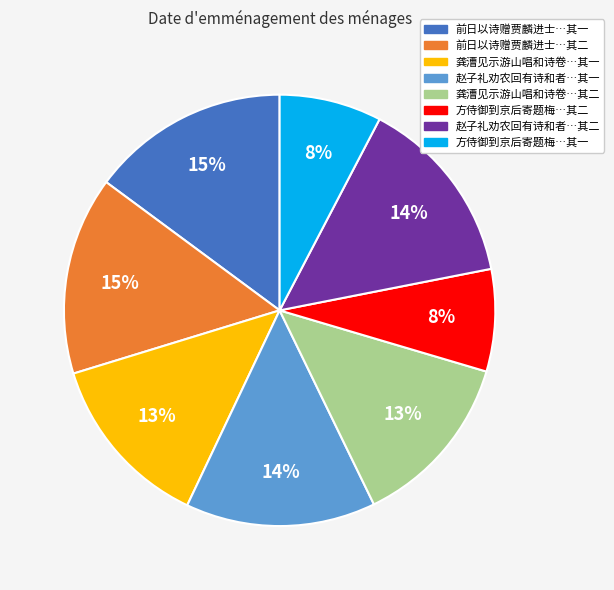

Is there any slice that represents more than half of the pie?

No